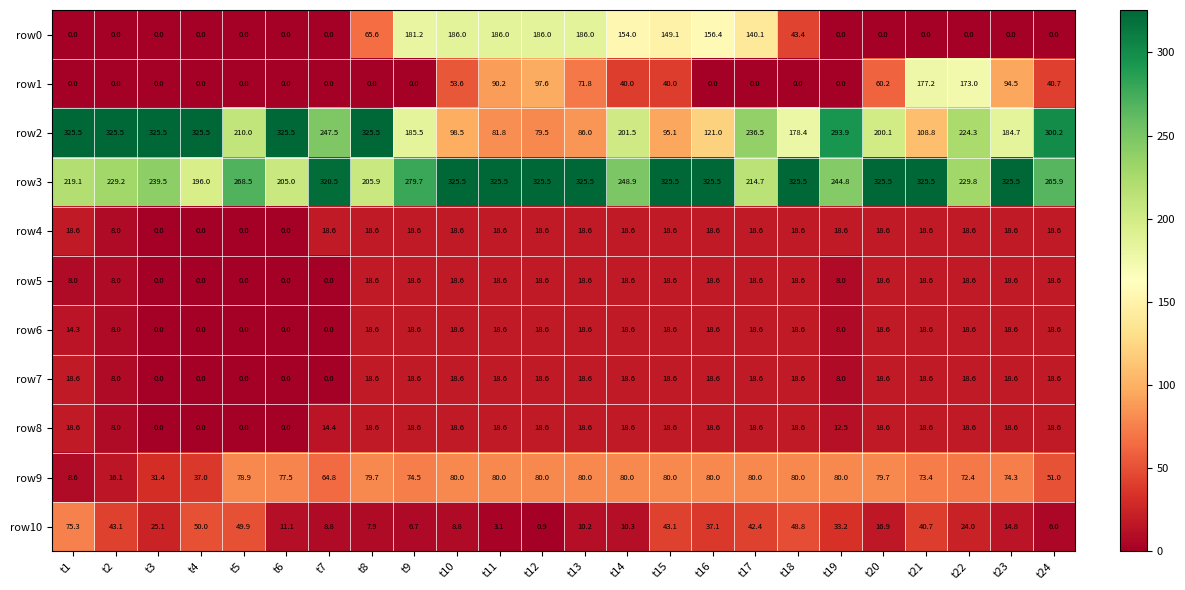

What is the sum of all row4 values?

361.4